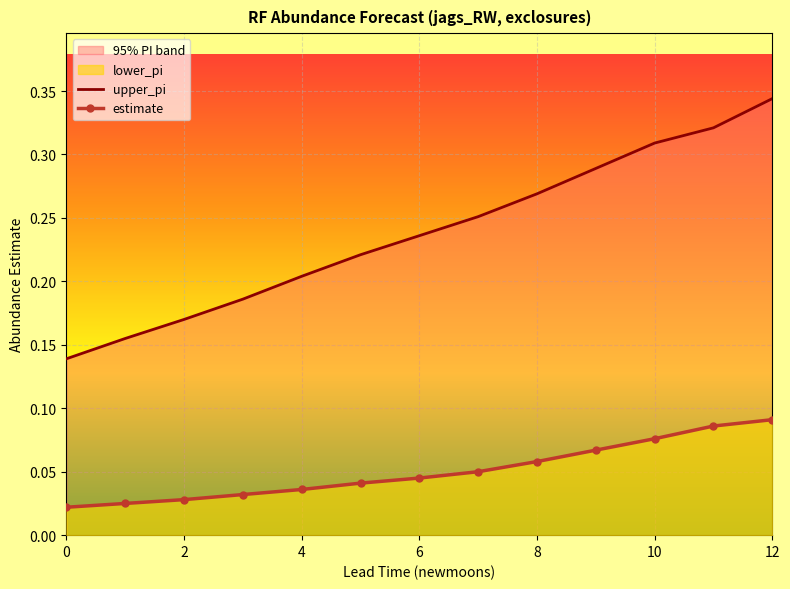

The estimate series shows 0.1 at 11. True or false?

True